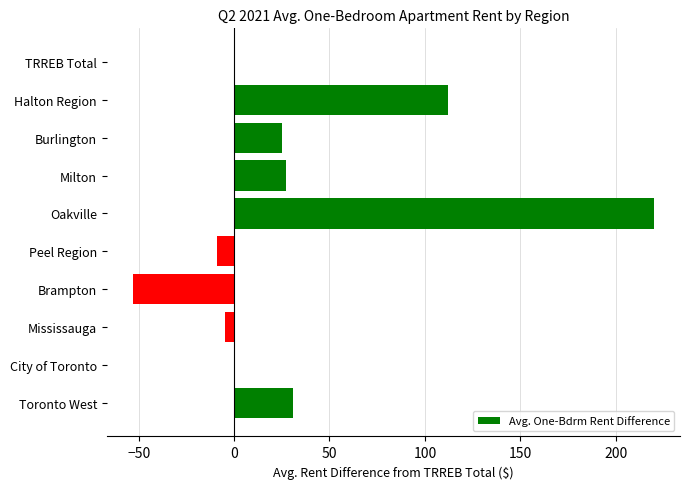

How many series are shown in this chart?

1